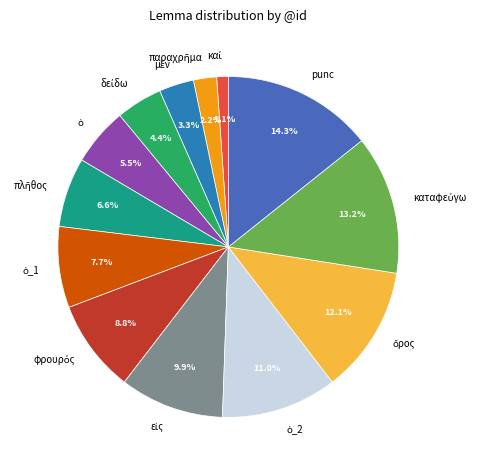

Which category has the biggest portion of the pie?

punc